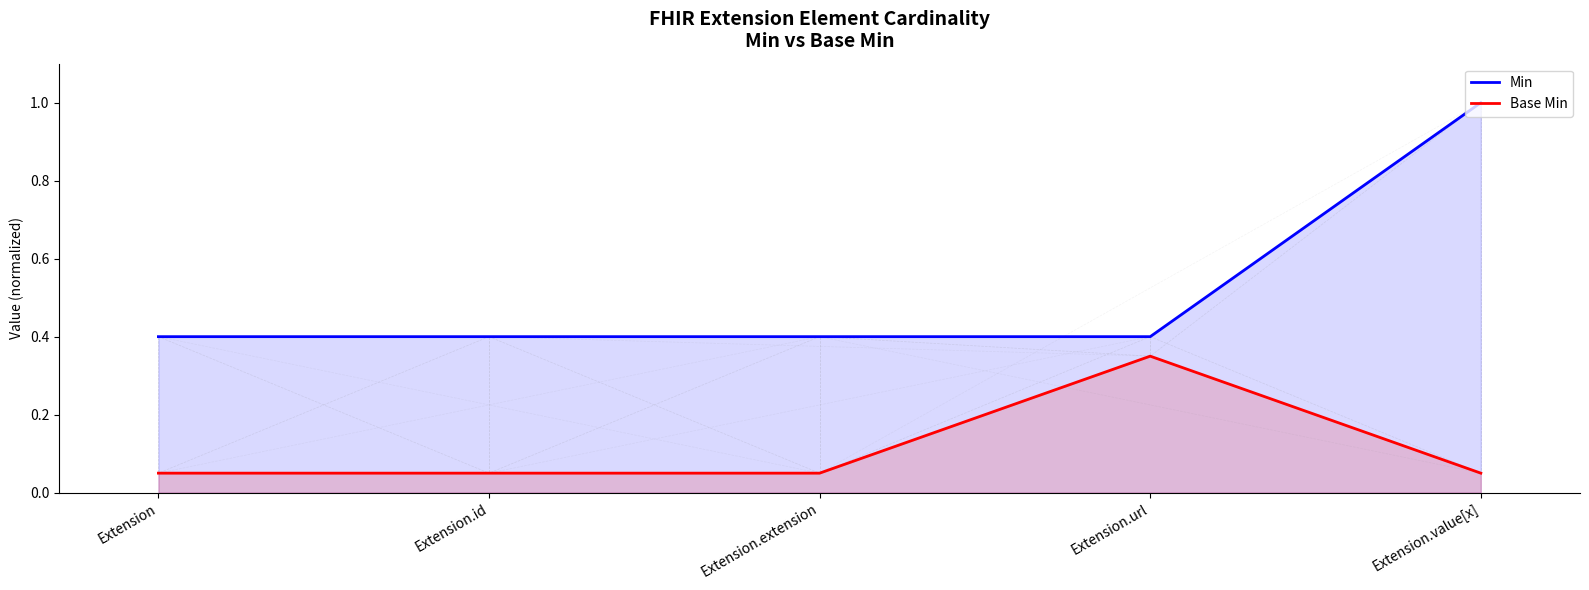

What is the total value across all series at Extension.id?

0.5